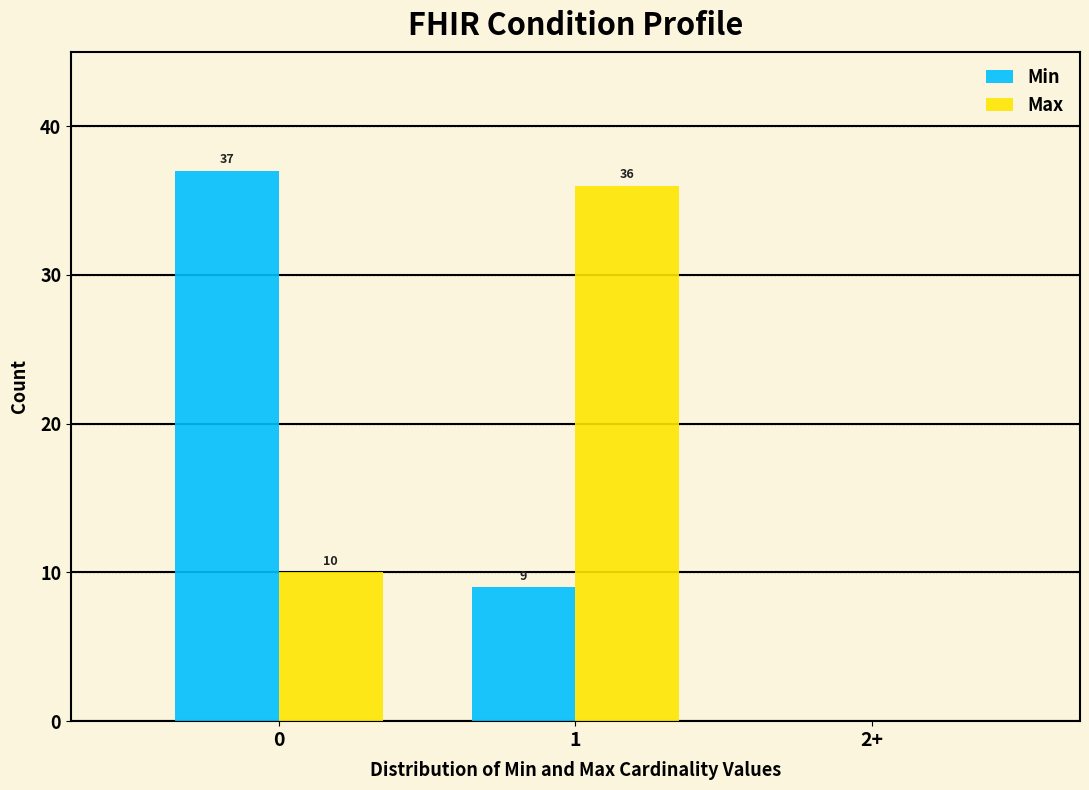

Reading right to left, transcribe all the data shown in this chart.

Min: 2+=0	1=9	0=37
Max: 2+=0	1=36	0=10